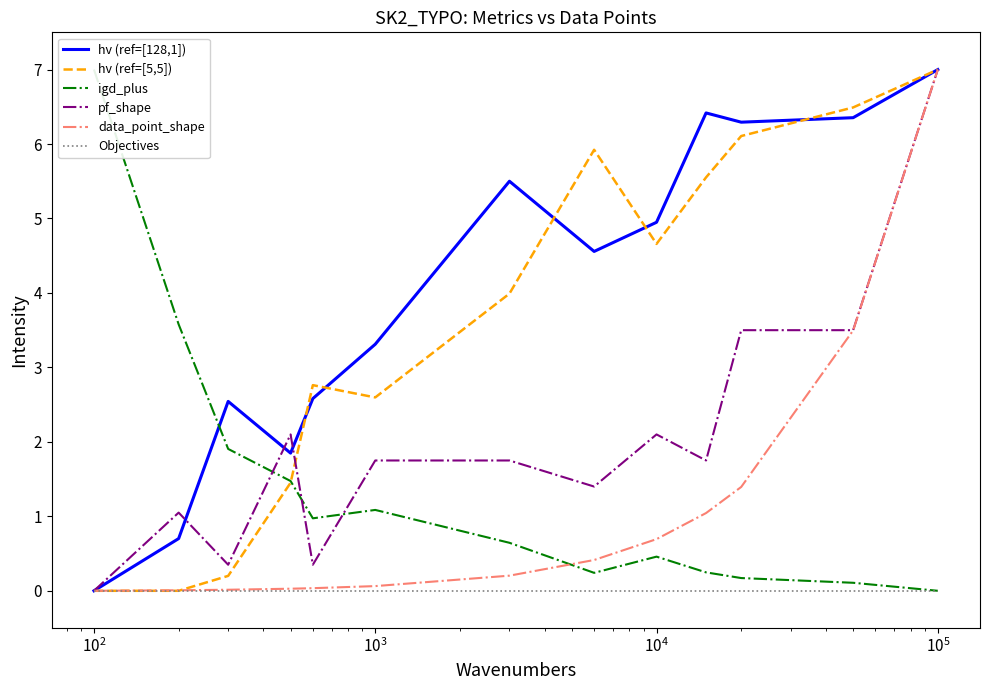

How many times do data_point_shape and hv (ref=[5,5]) cross each other?

1